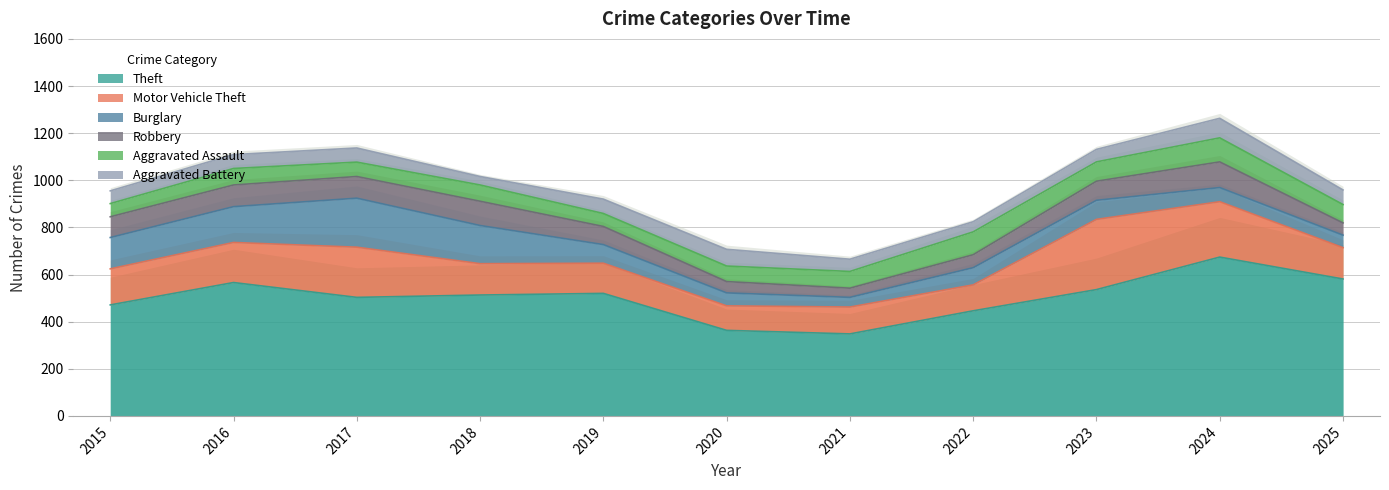

At how many categories does at least one series exceed 424?

9